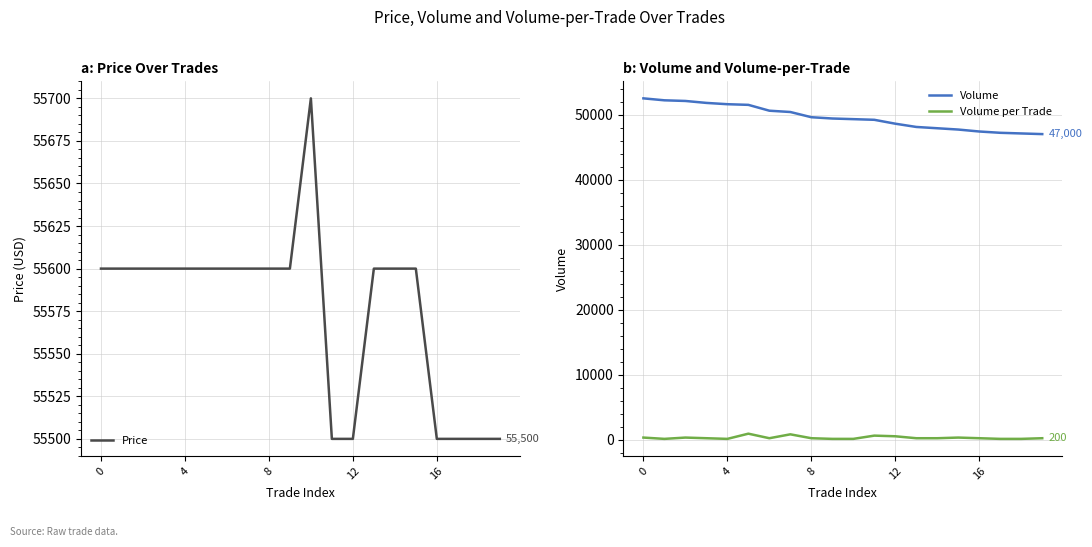

True or false: Volume per Trade and Volume intersect in this chart.

False